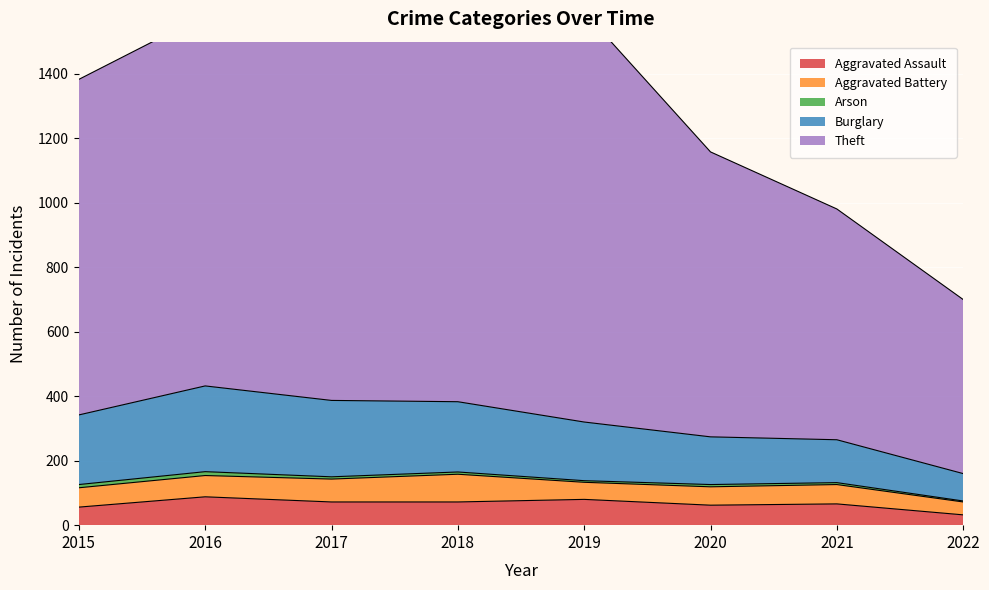

True or false: Theft has a value of 1583 at 2016.

True